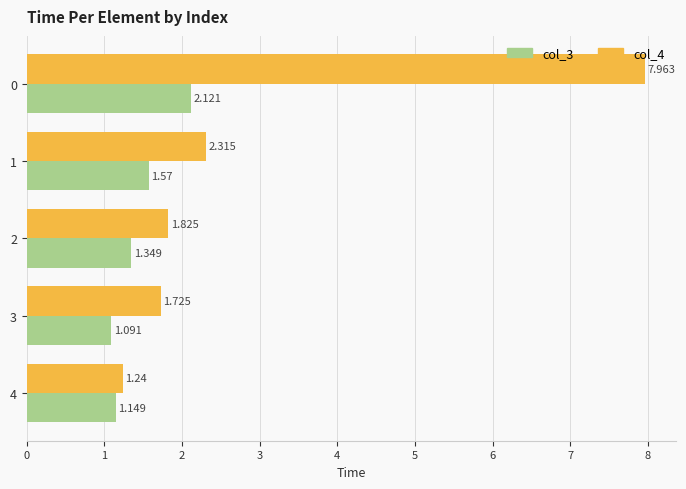

At which label is col_3 closest to 1?

3